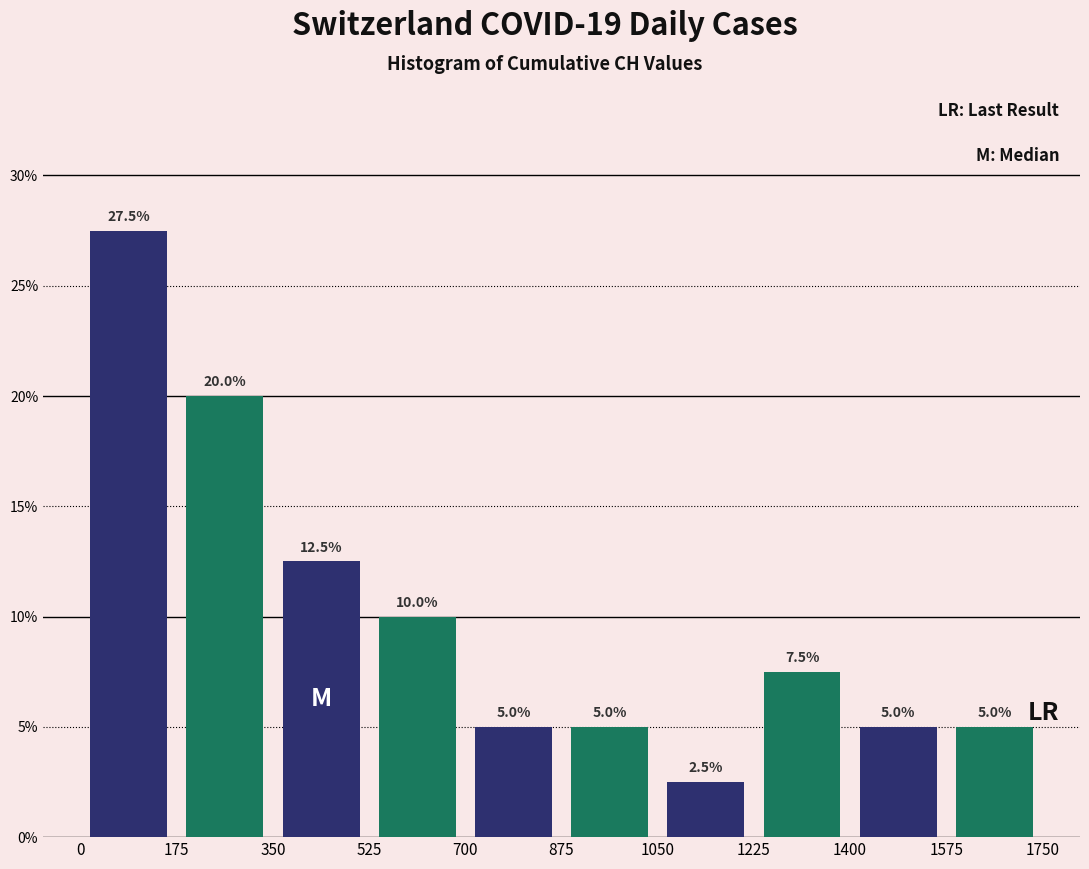

How tall is the bar that spans 1050 to 1225 on the x-axis?

2.5